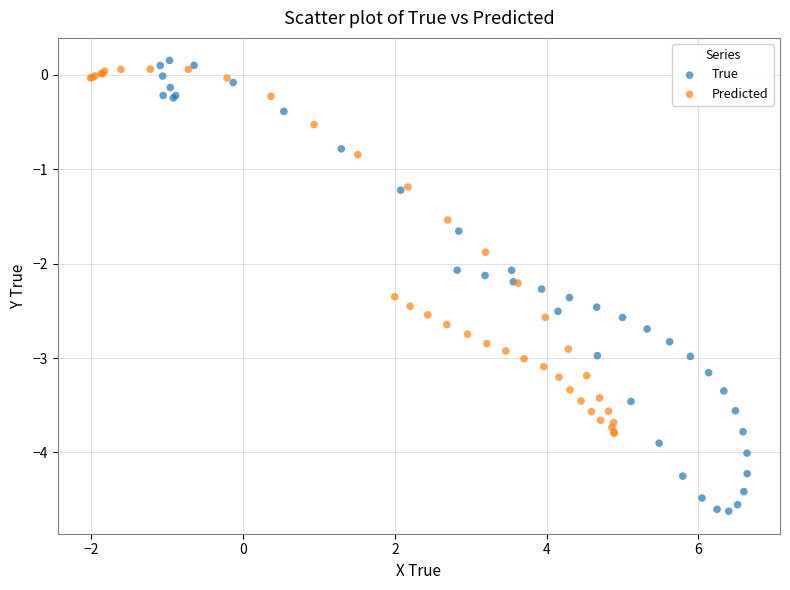

Which series contains the lowest Y value?

True